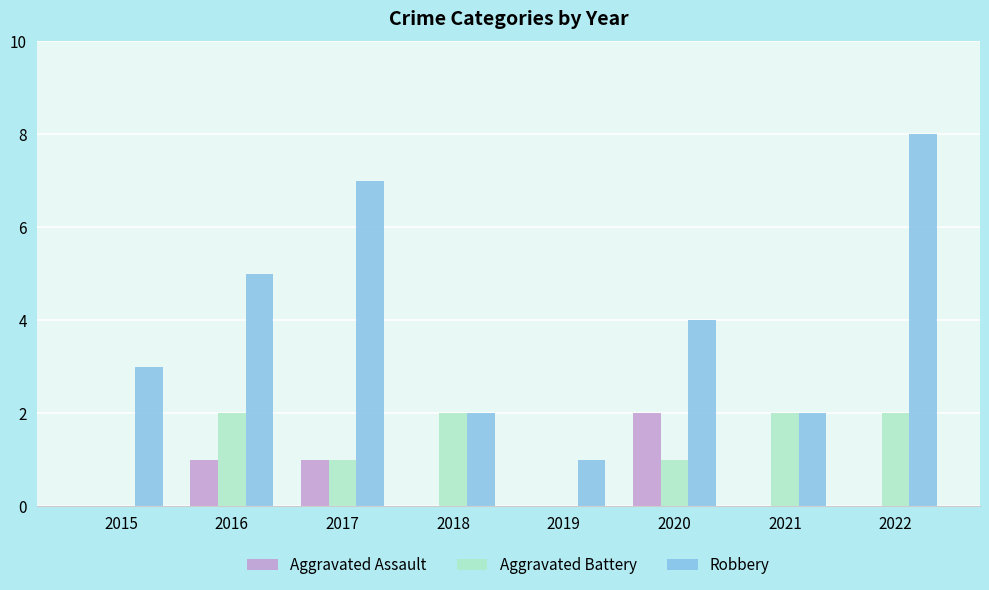

True or false: Aggravated Battery has a value of 2 at 2017.

False